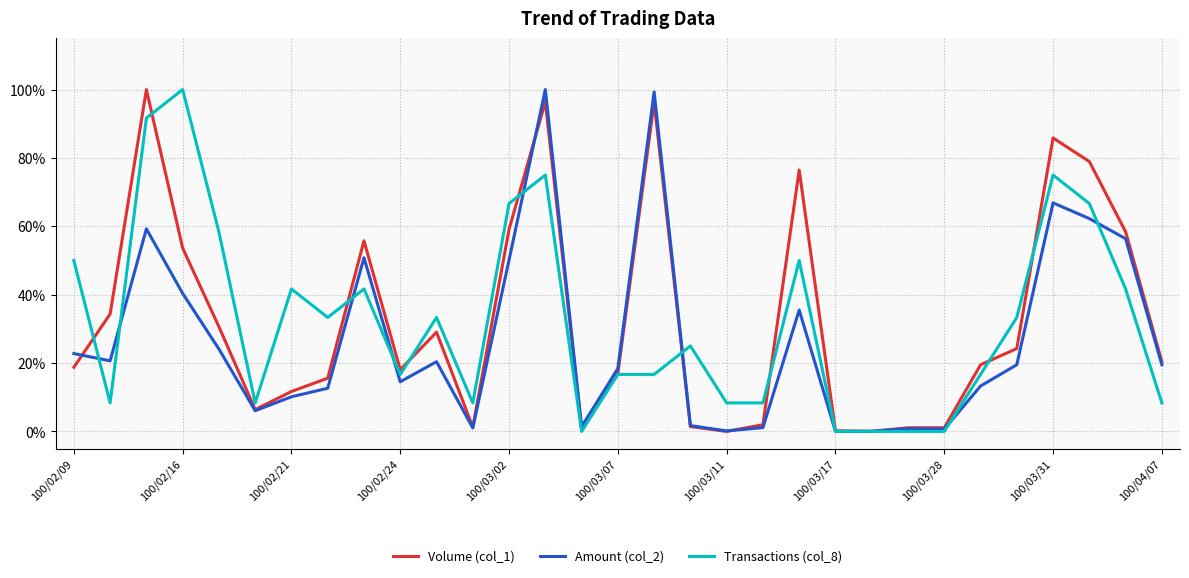

What is the maximum value shown in the chart?

1.0